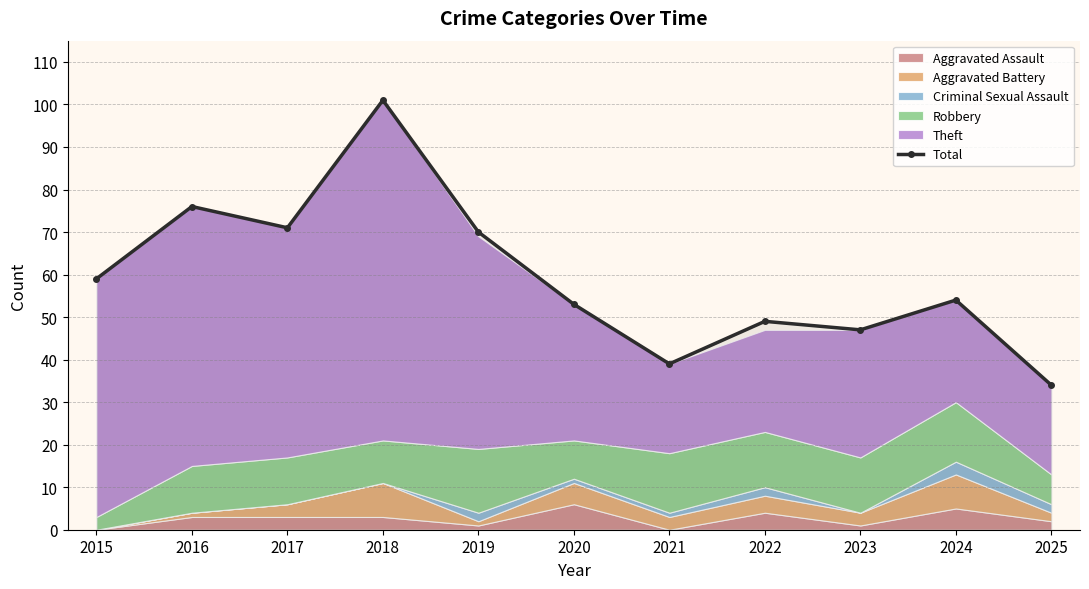

True or false: the data shows 39 at 2021.

True